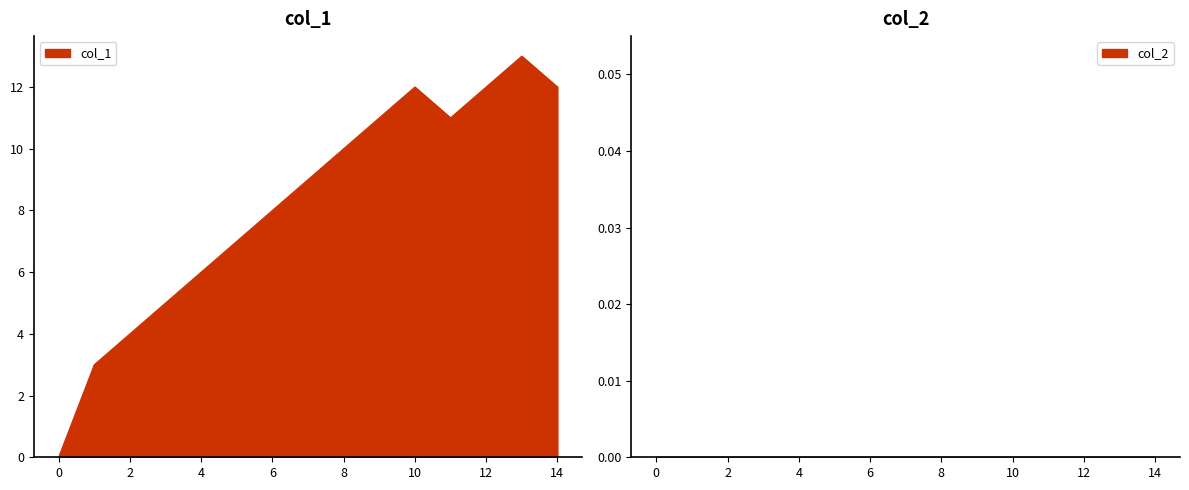

What is the value of the 4th point from the left?

5